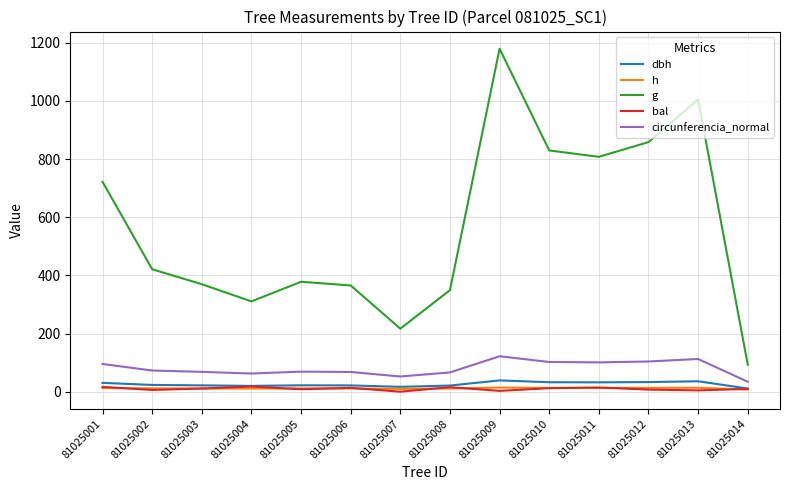

At how many categories does at least one series exceed 618?

6